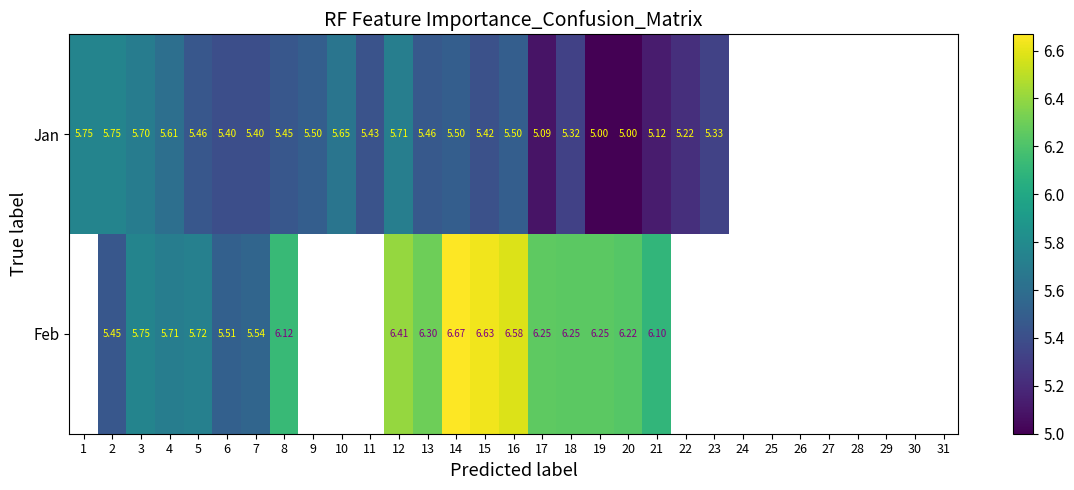

Rank the series at 20 from lowest to highest value.

Jan, Feb